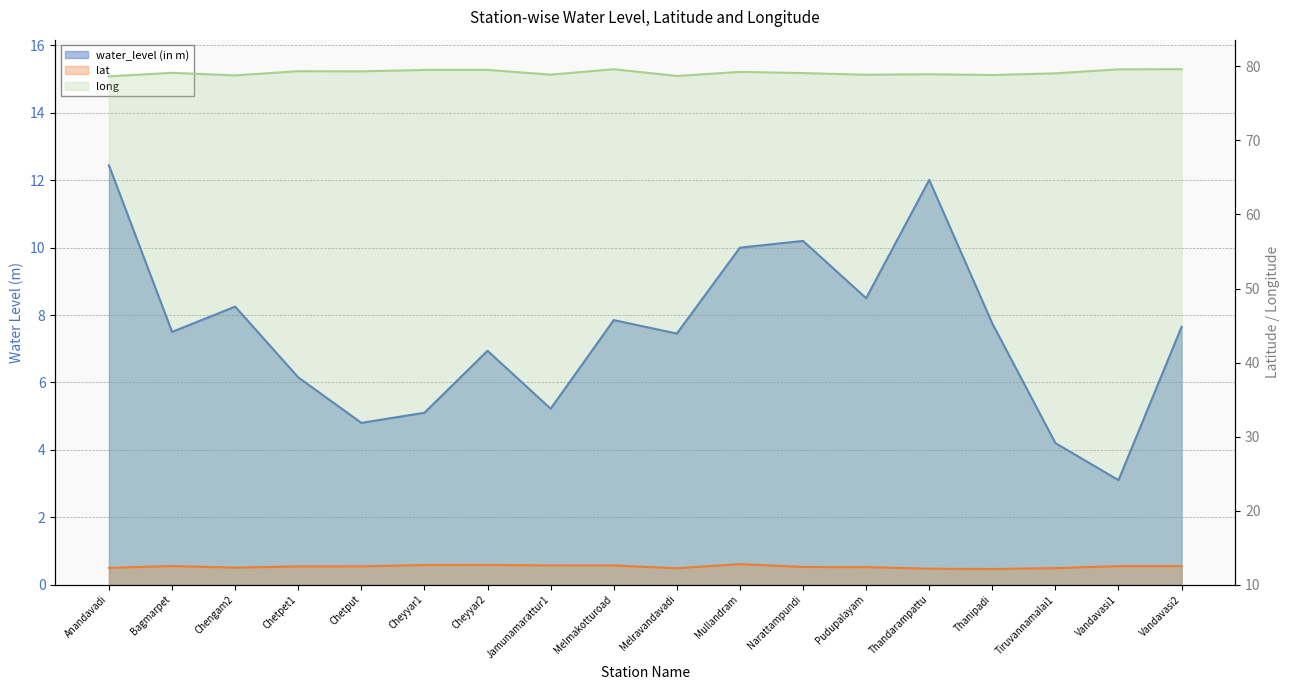

What is the sum of all water_level (in m) values?

135.1